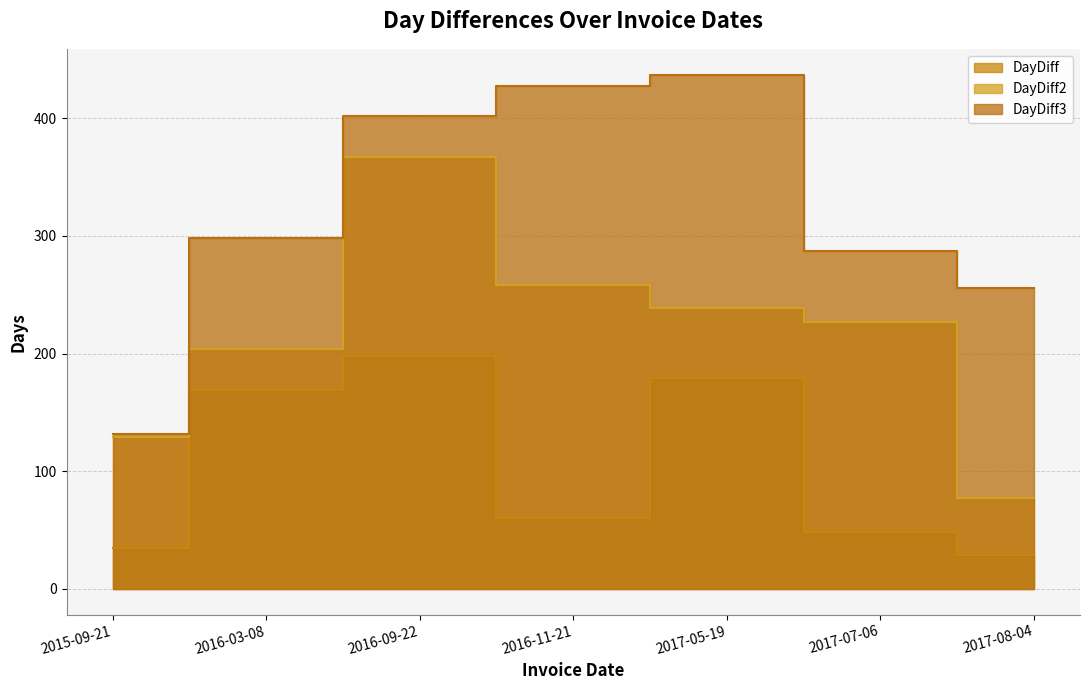

Which series changed the most between 2017-07-06 and 2017-08-04?

DayDiff2